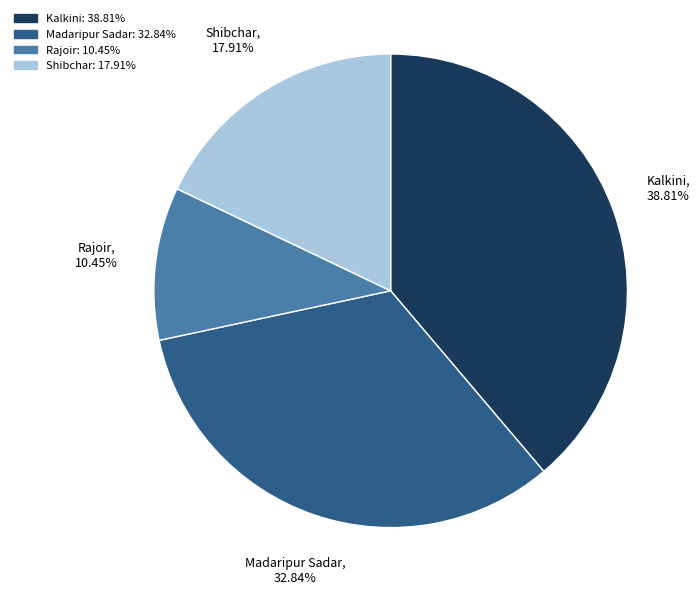

Between Rajoir and Shibchar, which is larger?

Shibchar